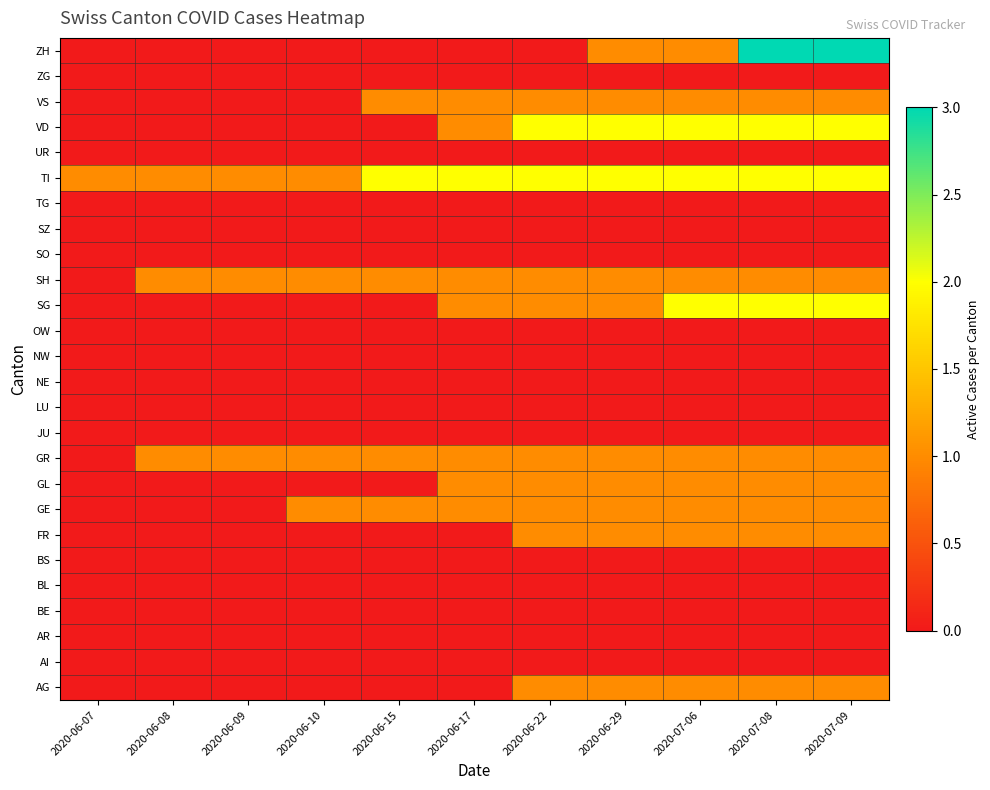

Reading right to left, extract all data points from this chart.

AG: 2020-07-09=1	2020-07-08=1	2020-07-06=1	2020-06-29=1	2020-06-22=1	2020-06-17=0	2020-06-15=0	2020-06-10=0	2020-06-09=0	2020-06-08=0	2020-06-07=0
AI: 2020-07-09=0	2020-07-08=0	2020-07-06=0	2020-06-29=0	2020-06-22=0	2020-06-17=0	2020-06-15=0	2020-06-10=0	2020-06-09=0	2020-06-08=0	2020-06-07=0
AR: 2020-07-09=0	2020-07-08=0	2020-07-06=0	2020-06-29=0	2020-06-22=0	2020-06-17=0	2020-06-15=0	2020-06-10=0	2020-06-09=0	2020-06-08=0	2020-06-07=0
BE: 2020-07-09=0	2020-07-08=0	2020-07-06=0	2020-06-29=0	2020-06-22=0	2020-06-17=0	2020-06-15=0	2020-06-10=0	2020-06-09=0	2020-06-08=0	2020-06-07=0
BL: 2020-07-09=0	2020-07-08=0	2020-07-06=0	2020-06-29=0	2020-06-22=0	2020-06-17=0	2020-06-15=0	2020-06-10=0	2020-06-09=0	2020-06-08=0	2020-06-07=0
BS: 2020-07-09=0	2020-07-08=0	2020-07-06=0	2020-06-29=0	2020-06-22=0	2020-06-17=0	2020-06-15=0	2020-06-10=0	2020-06-09=0	2020-06-08=0	2020-06-07=0
FR: 2020-07-09=1	2020-07-08=1	2020-07-06=1	2020-06-29=1	2020-06-22=1	2020-06-17=0	2020-06-15=0	2020-06-10=0	2020-06-09=0	2020-06-08=0	2020-06-07=0
GE: 2020-07-09=1	2020-07-08=1	2020-07-06=1	2020-06-29=1	2020-06-22=1	2020-06-17=1	2020-06-15=1	2020-06-10=1	2020-06-09=0	2020-06-08=0	2020-06-07=0
GL: 2020-07-09=1	2020-07-08=1	2020-07-06=1	2020-06-29=1	2020-06-22=1	2020-06-17=1	2020-06-15=0	2020-06-10=0	2020-06-09=0	2020-06-08=0	2020-06-07=0
GR: 2020-07-09=1	2020-07-08=1	2020-07-06=1	2020-06-29=1	2020-06-22=1	2020-06-17=1	2020-06-15=1	2020-06-10=1	2020-06-09=1	2020-06-08=1	2020-06-07=0
JU: 2020-07-09=0	2020-07-08=0	2020-07-06=0	2020-06-29=0	2020-06-22=0	2020-06-17=0	2020-06-15=0	2020-06-10=0	2020-06-09=0	2020-06-08=0	2020-06-07=0
LU: 2020-07-09=0	2020-07-08=0	2020-07-06=0	2020-06-29=0	2020-06-22=0	2020-06-17=0	2020-06-15=0	2020-06-10=0	2020-06-09=0	2020-06-08=0	2020-06-07=0
NE: 2020-07-09=0	2020-07-08=0	2020-07-06=0	2020-06-29=0	2020-06-22=0	2020-06-17=0	2020-06-15=0	2020-06-10=0	2020-06-09=0	2020-06-08=0	2020-06-07=0
NW: 2020-07-09=0	2020-07-08=0	2020-07-06=0	2020-06-29=0	2020-06-22=0	2020-06-17=0	2020-06-15=0	2020-06-10=0	2020-06-09=0	2020-06-08=0	2020-06-07=0
OW: 2020-07-09=0	2020-07-08=0	2020-07-06=0	2020-06-29=0	2020-06-22=0	2020-06-17=0	2020-06-15=0	2020-06-10=0	2020-06-09=0	2020-06-08=0	2020-06-07=0
SG: 2020-07-09=2	2020-07-08=2	2020-07-06=2	2020-06-29=1	2020-06-22=1	2020-06-17=1	2020-06-15=0	2020-06-10=0	2020-06-09=0	2020-06-08=0	2020-06-07=0
SH: 2020-07-09=1	2020-07-08=1	2020-07-06=1	2020-06-29=1	2020-06-22=1	2020-06-17=1	2020-06-15=1	2020-06-10=1	2020-06-09=1	2020-06-08=1	2020-06-07=0
SO: 2020-07-09=0	2020-07-08=0	2020-07-06=0	2020-06-29=0	2020-06-22=0	2020-06-17=0	2020-06-15=0	2020-06-10=0	2020-06-09=0	2020-06-08=0	2020-06-07=0
SZ: 2020-07-09=0	2020-07-08=0	2020-07-06=0	2020-06-29=0	2020-06-22=0	2020-06-17=0	2020-06-15=0	2020-06-10=0	2020-06-09=0	2020-06-08=0	2020-06-07=0
TG: 2020-07-09=0	2020-07-08=0	2020-07-06=0	2020-06-29=0	2020-06-22=0	2020-06-17=0	2020-06-15=0	2020-06-10=0	2020-06-09=0	2020-06-08=0	2020-06-07=0
TI: 2020-07-09=2	2020-07-08=2	2020-07-06=2	2020-06-29=2	2020-06-22=2	2020-06-17=2	2020-06-15=2	2020-06-10=1	2020-06-09=1	2020-06-08=1	2020-06-07=1
UR: 2020-07-09=0	2020-07-08=0	2020-07-06=0	2020-06-29=0	2020-06-22=0	2020-06-17=0	2020-06-15=0	2020-06-10=0	2020-06-09=0	2020-06-08=0	2020-06-07=0
VD: 2020-07-09=2	2020-07-08=2	2020-07-06=2	2020-06-29=2	2020-06-22=2	2020-06-17=1	2020-06-15=0	2020-06-10=0	2020-06-09=0	2020-06-08=0	2020-06-07=0
VS: 2020-07-09=1	2020-07-08=1	2020-07-06=1	2020-06-29=1	2020-06-22=1	2020-06-17=1	2020-06-15=1	2020-06-10=0	2020-06-09=0	2020-06-08=0	2020-06-07=0
ZG: 2020-07-09=0	2020-07-08=0	2020-07-06=0	2020-06-29=0	2020-06-22=0	2020-06-17=0	2020-06-15=0	2020-06-10=0	2020-06-09=0	2020-06-08=0	2020-06-07=0
ZH: 2020-07-09=3	2020-07-08=3	2020-07-06=1	2020-06-29=1	2020-06-22=0	2020-06-17=0	2020-06-15=0	2020-06-10=0	2020-06-09=0	2020-06-08=0	2020-06-07=0